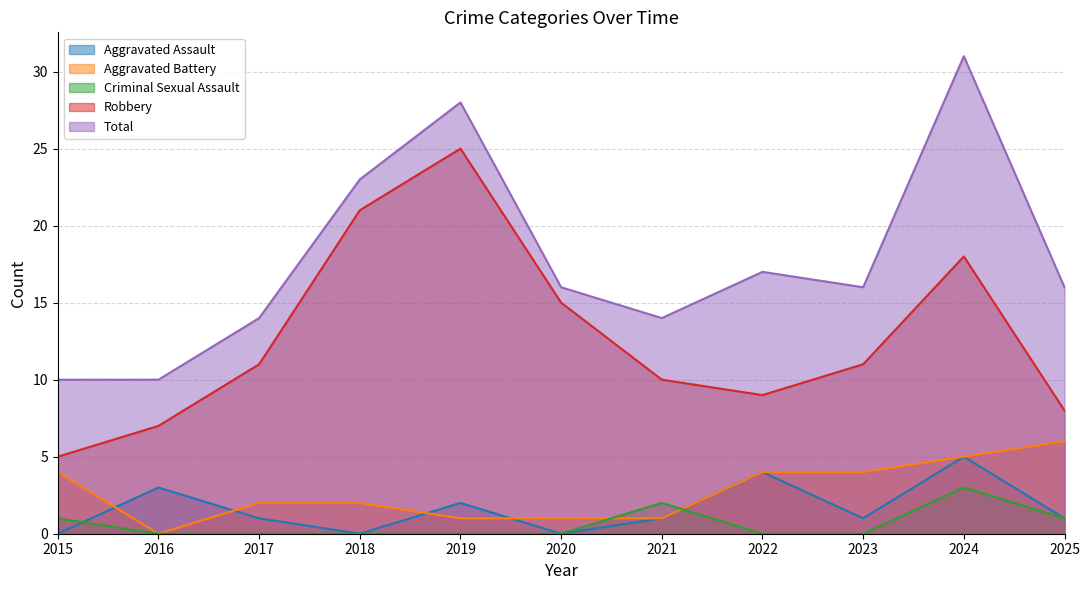

Rank the categories by Robbery value from lowest to highest.

2015, 2016, 2025, 2022, 2021, 2017, 2023, 2020, 2024, 2018, 2019